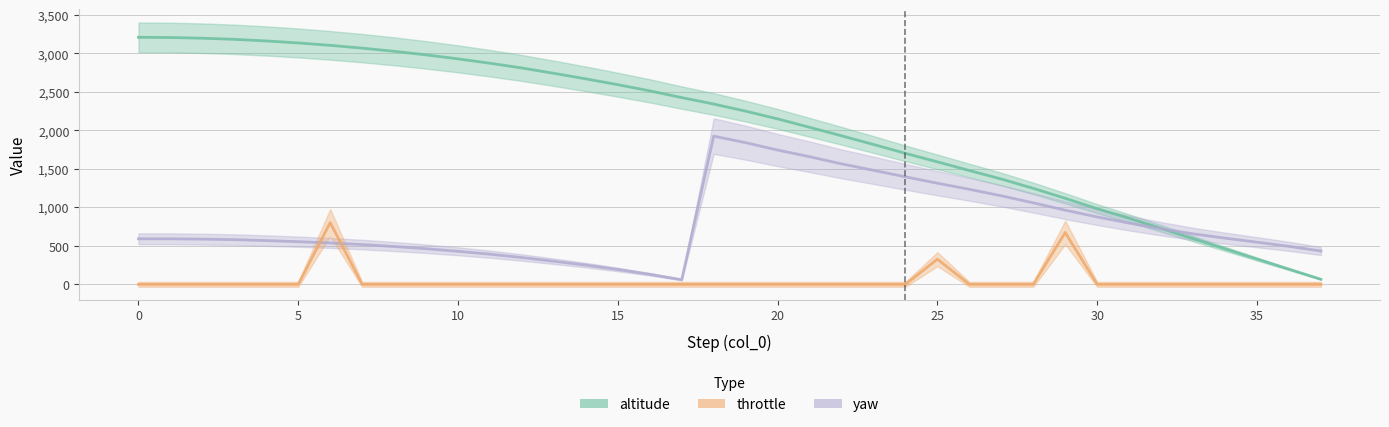

Between 14 and 33, which series saw the biggest shift?

altitude